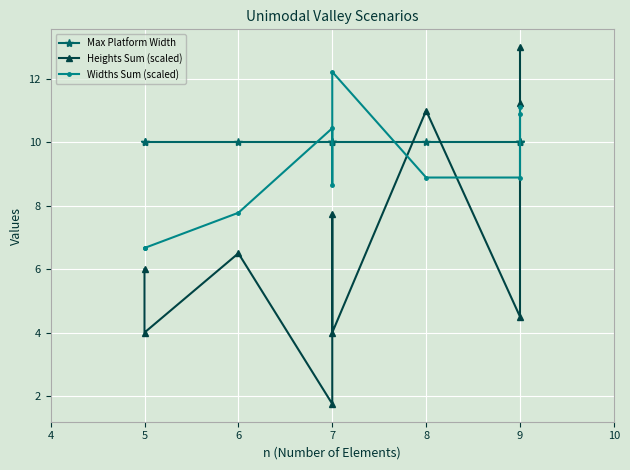

How many times do Widths Sum (scaled) and Max Platform Width cross each other?

5